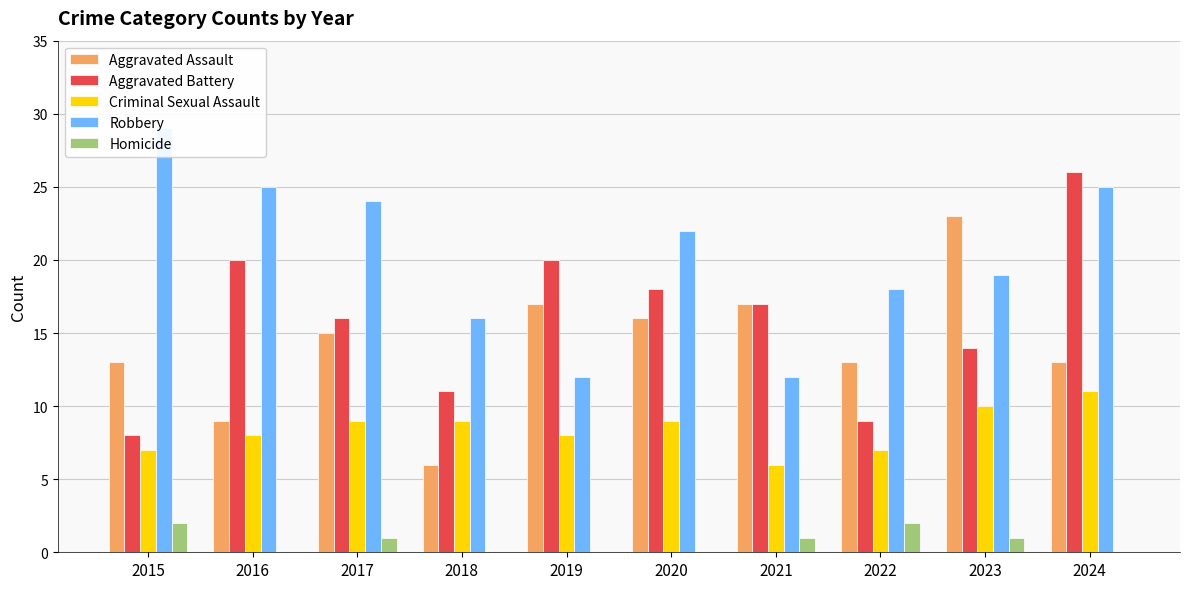

Rank the categories by Criminal Sexual Assault value from highest to lowest.

2024, 2023, 2017, 2018, 2020, 2016, 2019, 2015, 2022, 2021